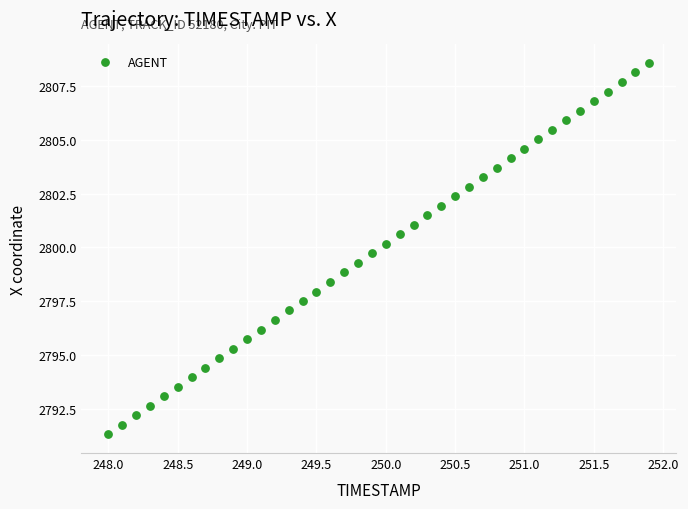

What is the range of X values (max minus min)?

3.9